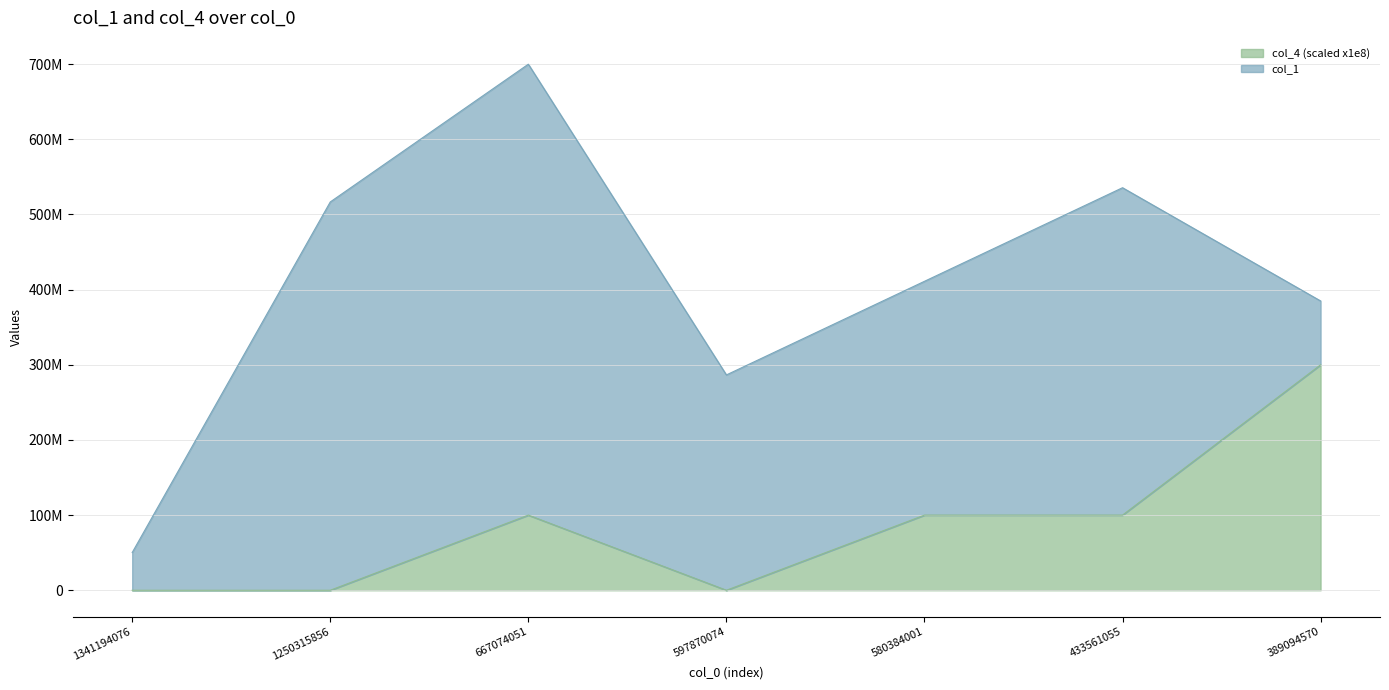

How many positive values are there?

4